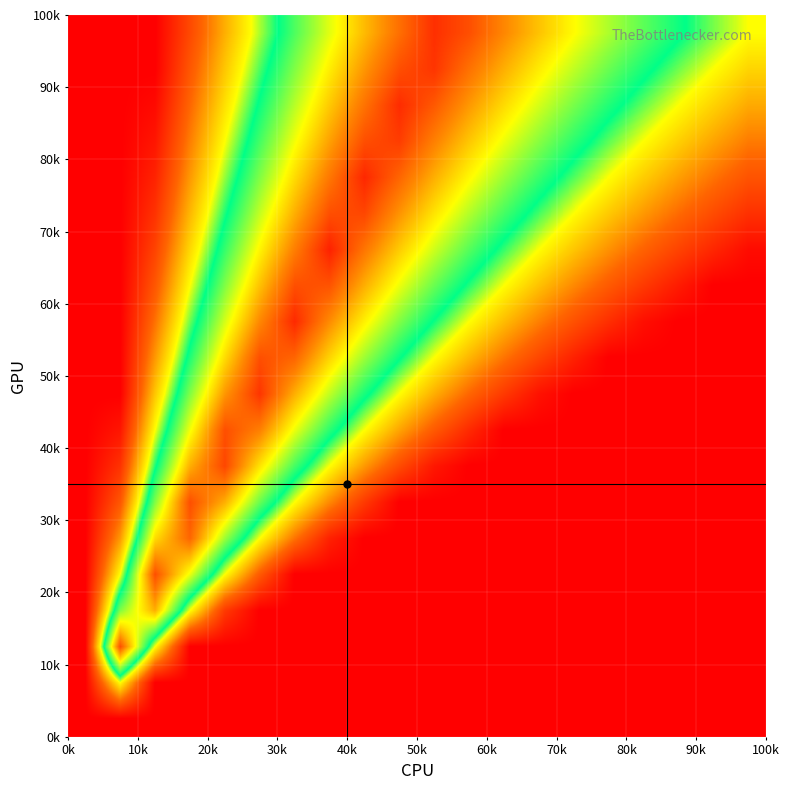

What is the greatest value displayed?

1.0